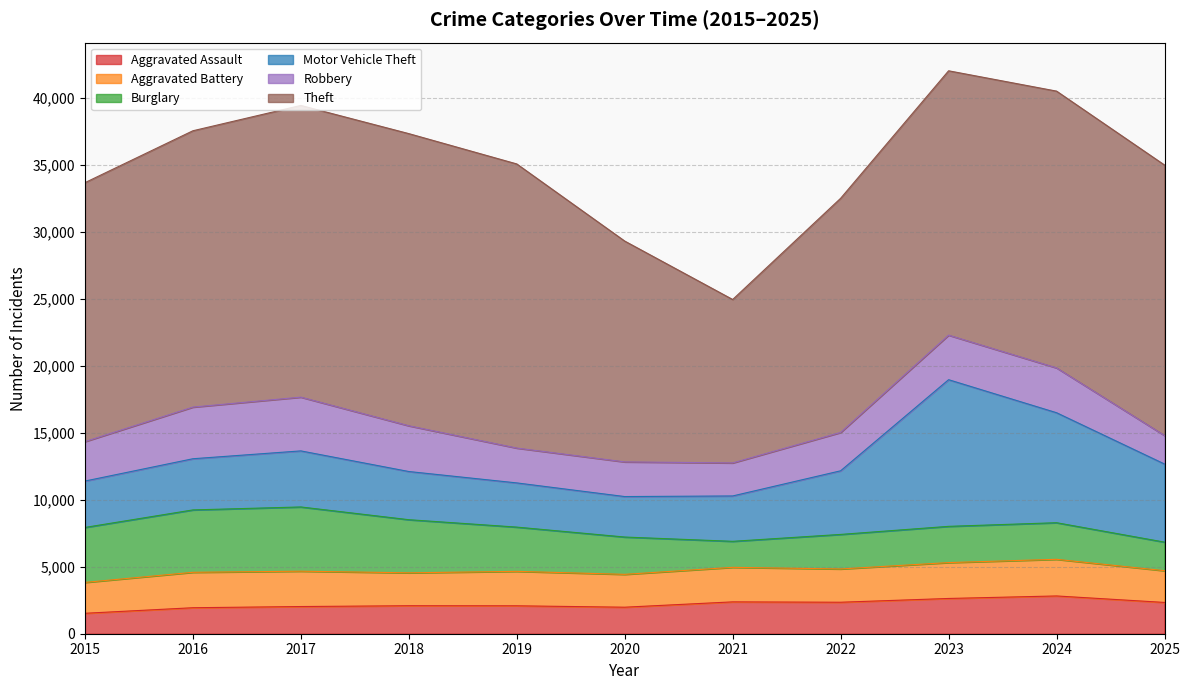

At which label does Burglary reach its peak?

2017